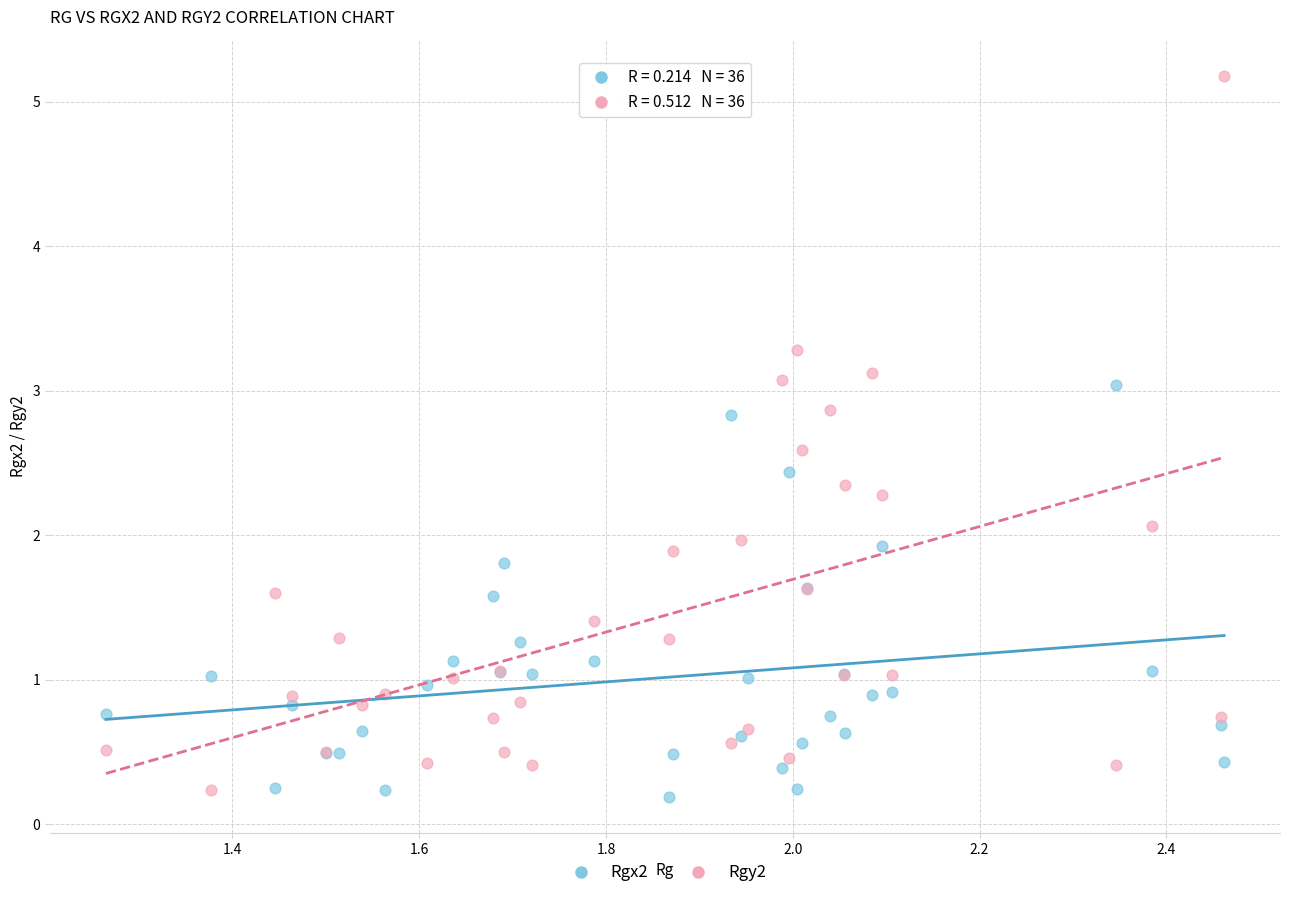

Which series has the largest Y range (max minus min)?

Rgy2